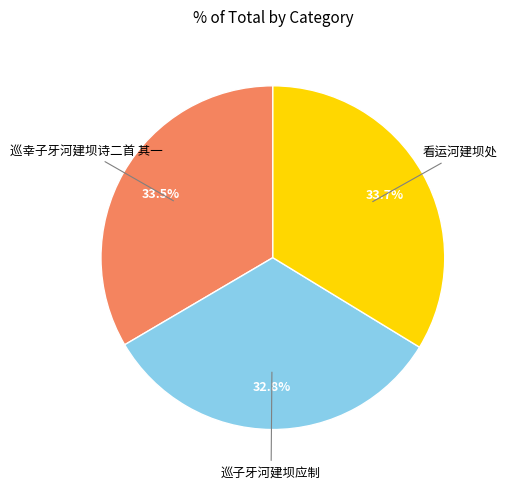

To the nearest percent, what is the difference between the largest and smallest slice percentages?

1%